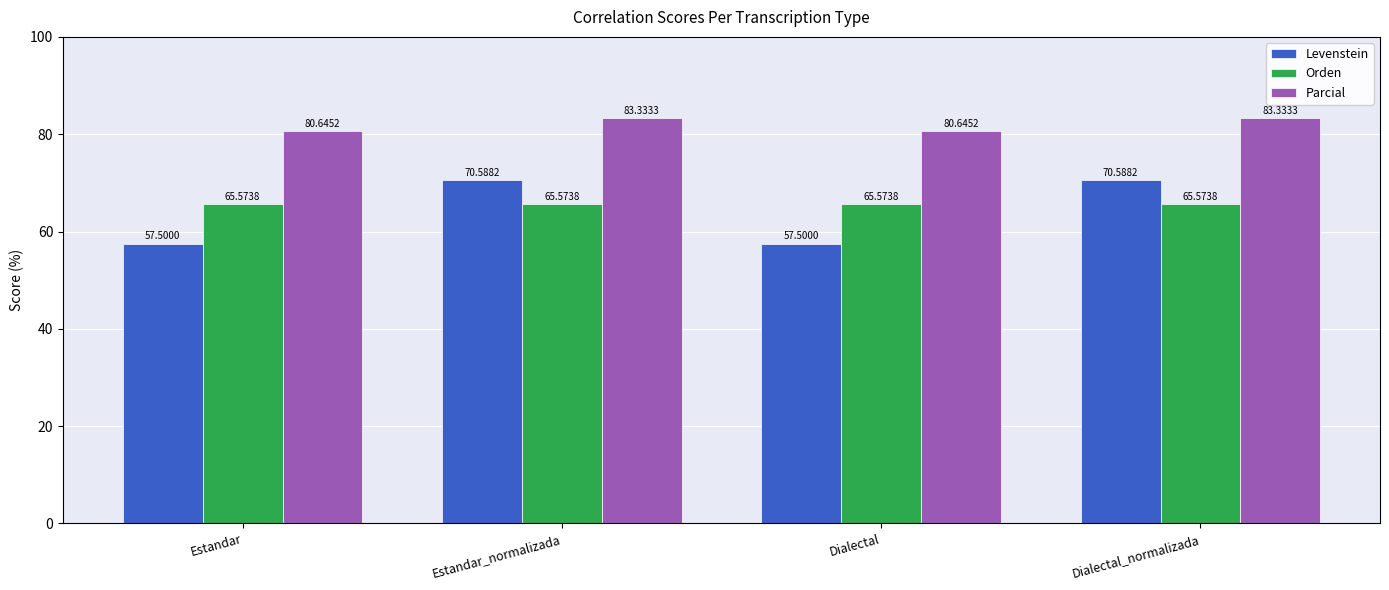

Reading left to right, what are all the values shown in this chart?

Levenstein: Estandar=57.5	Estandar_normalizada=70.6	Dialectal=57.5	Dialectal_normalizada=70.6
Orden: Estandar=65.6	Estandar_normalizada=65.6	Dialectal=65.6	Dialectal_normalizada=65.6
Parcial: Estandar=80.6	Estandar_normalizada=83.3	Dialectal=80.6	Dialectal_normalizada=83.3